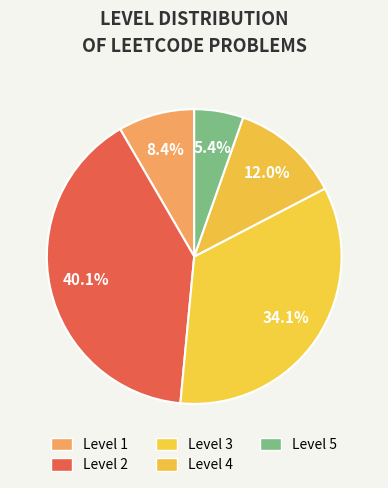

What is the largest slice in the pie chart?

Level 2